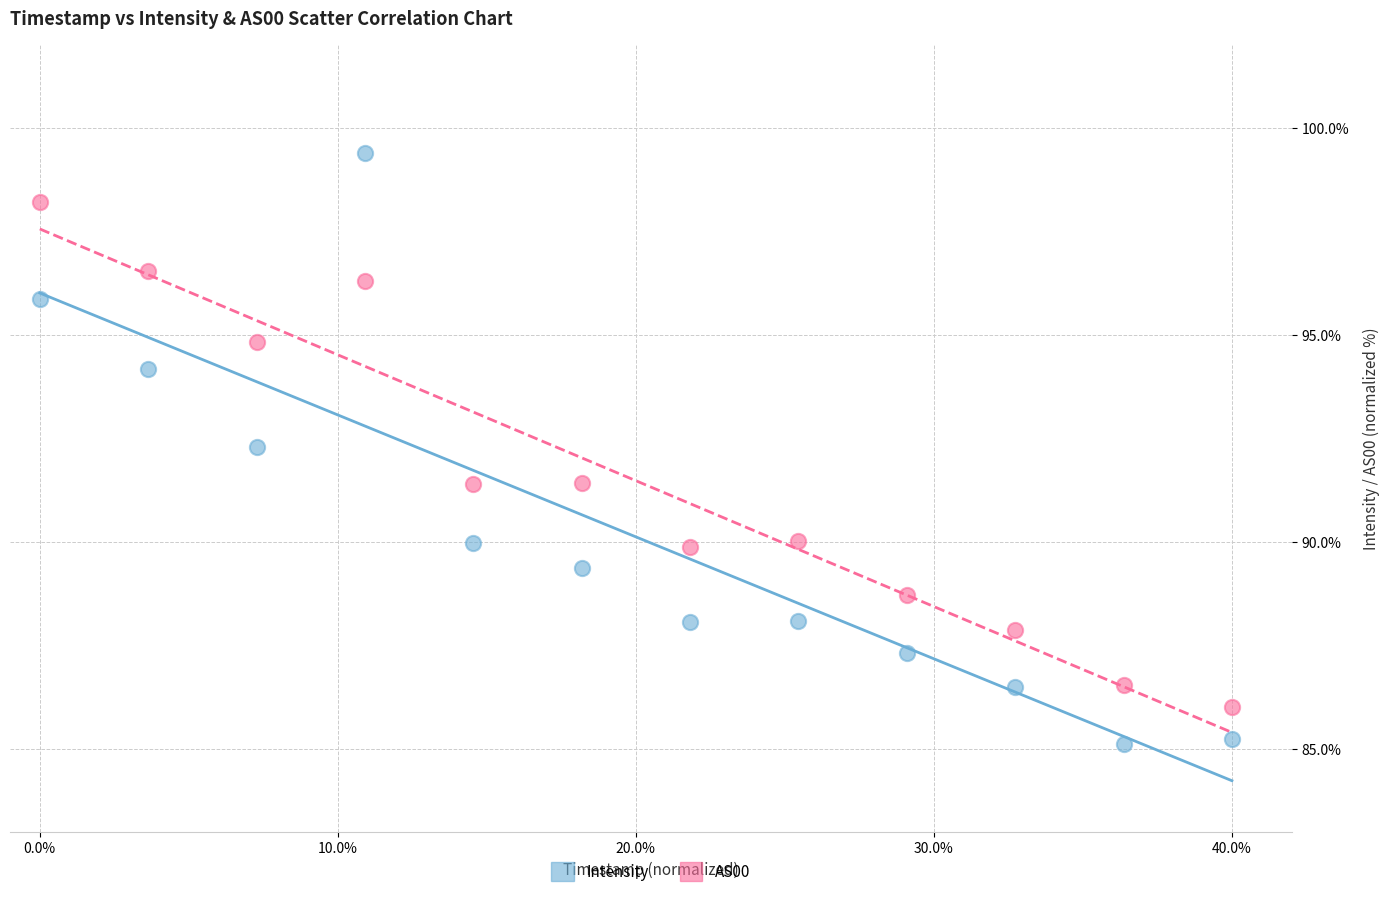

What are all the series names shown in the legend?

Intensity, AS00